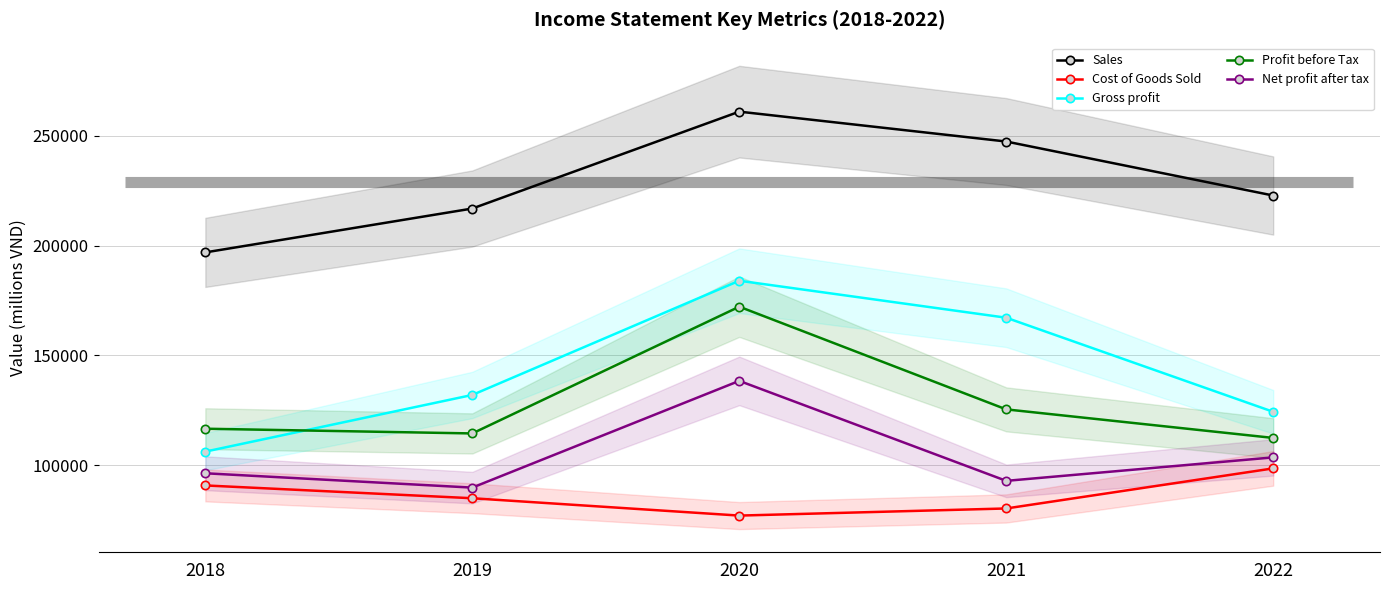

What is the average value of the Profit before Tax series?

128208